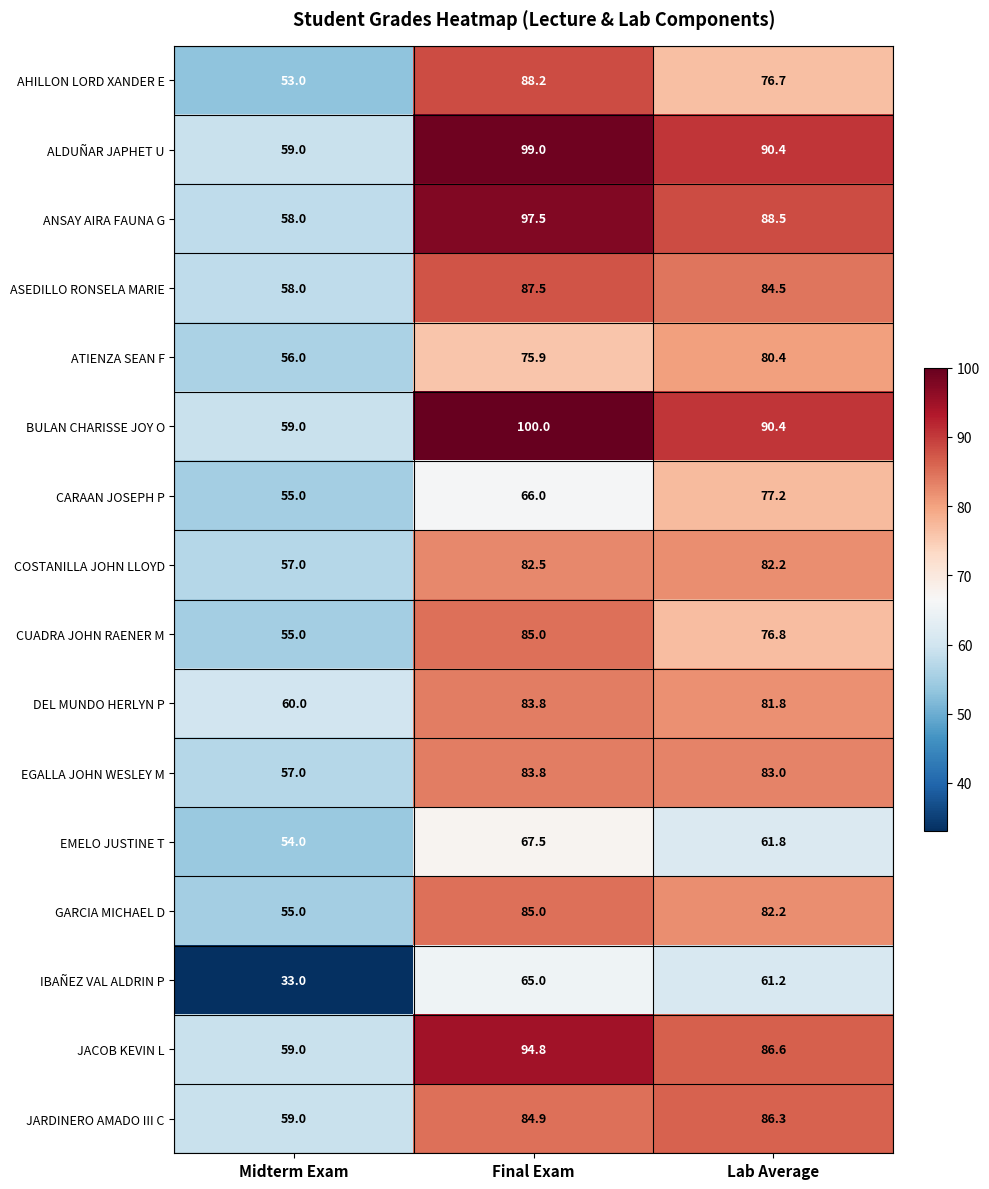

What is the difference between the maximum and minimum values in the JARDINERO AMADO III C series?

27.3